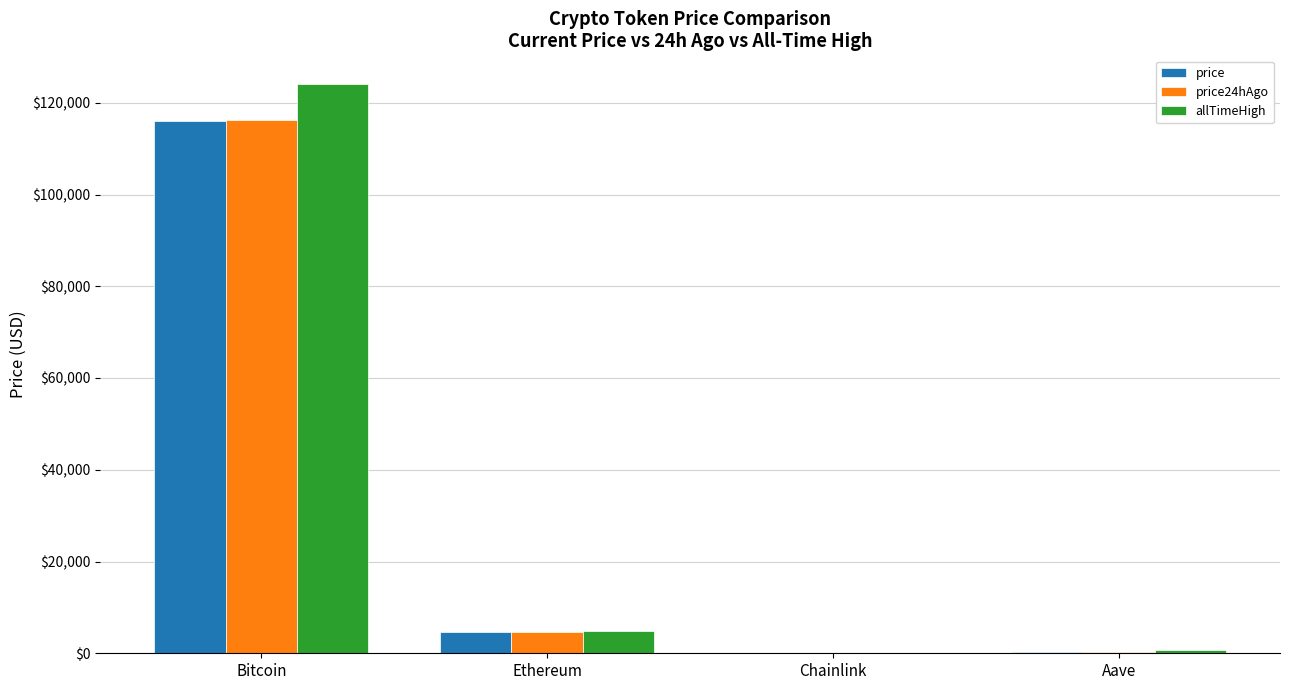

How many data points does each series have?

4